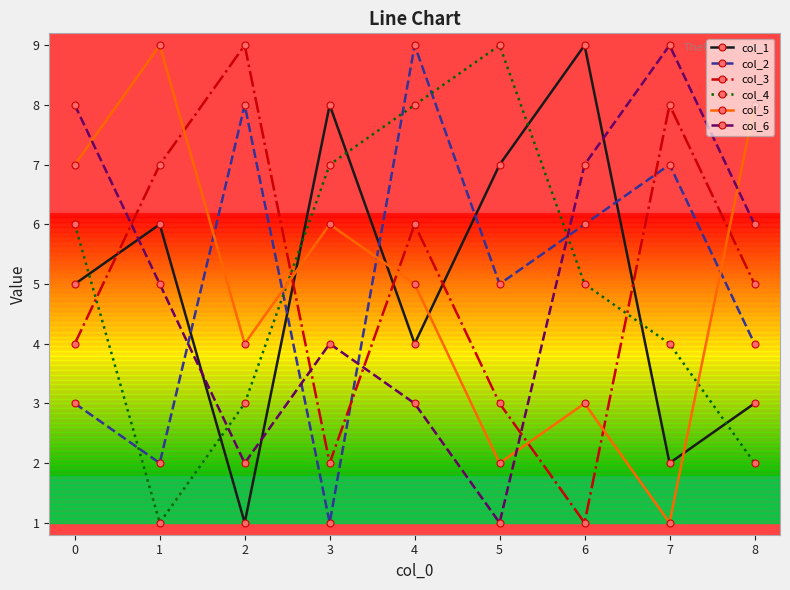

True or false: col_2 and col_4 intersect in this chart.

True